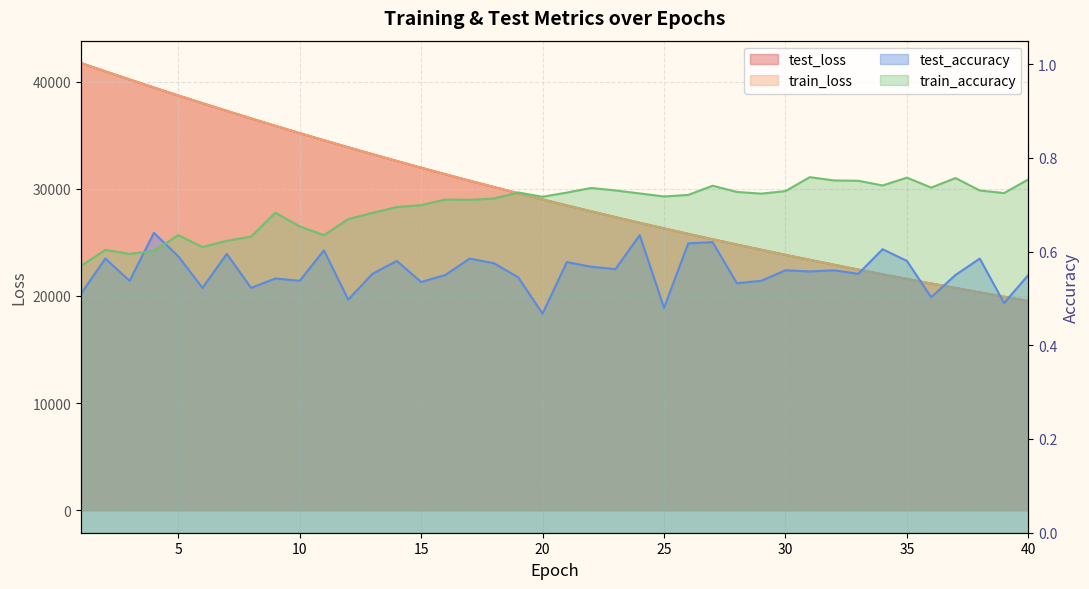

Reading left to right, list all the values displayed in this chart.

test_loss: 41728.9	40957.0	40196.7	39445.0	38706.4	37982.0	37267.9	36565.1	35873.5	35195.1	34527.3	33870.6	33225.3	32590.8	31967.4	31354.6	30752.2	30160.9	29579.9	29009.5	28448.6	27897.9	27357.3	26826.7	26305.6	25793.6	25290.9	24797.6	24313.3	23837.7	23371.2	22912.9	22463.0	22021.5	21587.9	21162.6	20745.0	20335.1	19933.0	19537.9
train_loss: 41726.4	40955.7	40195.2	39445.3	38705.4	37980.2	37266.7	36563.6	35872.1	35193.6	34526.3	33869.1	33223.7	32589.2	31965.8	31352.9	30750.9	30159.5	29578.3	29007.7	28447.2	27896.6	27356.0	26825.3	26304.0	25792.3	25289.7	24796.4	24312.1	23836.6	23369.8	22911.5	22461.7	22020.4	21586.7	21161.4	20743.7	20334.0	19931.7	19536.8
test_accuracy: 0.5	0.6	0.5	0.6	0.6	0.5	0.6	0.5	0.5	0.5	0.6	0.5	0.6	0.6	0.5	0.6	0.6	0.6	0.5	0.5	0.6	0.6	0.6	0.6	0.5	0.6	0.6	0.5	0.5	0.6	0.6	0.6	0.6	0.6	0.6	0.5	0.6	0.6	0.5	0.5
train_accuracy: 0.6	0.6	0.6	0.6	0.6	0.6	0.6	0.6	0.7	0.7	0.6	0.7	0.7	0.7	0.7	0.7	0.7	0.7	0.7	0.7	0.7	0.7	0.7	0.7	0.7	0.7	0.7	0.7	0.7	0.7	0.8	0.8	0.8	0.7	0.8	0.7	0.8	0.7	0.7	0.8